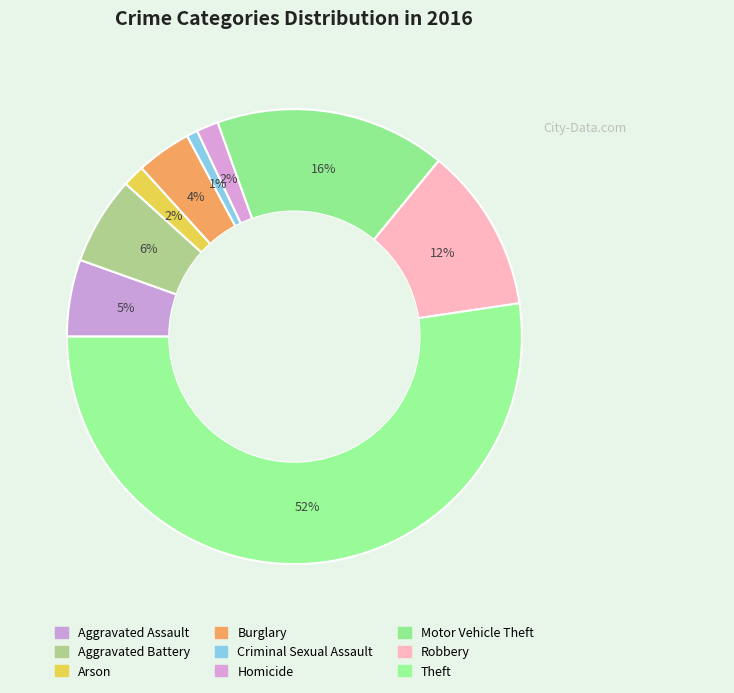

Count the number of slices in the pie.

9